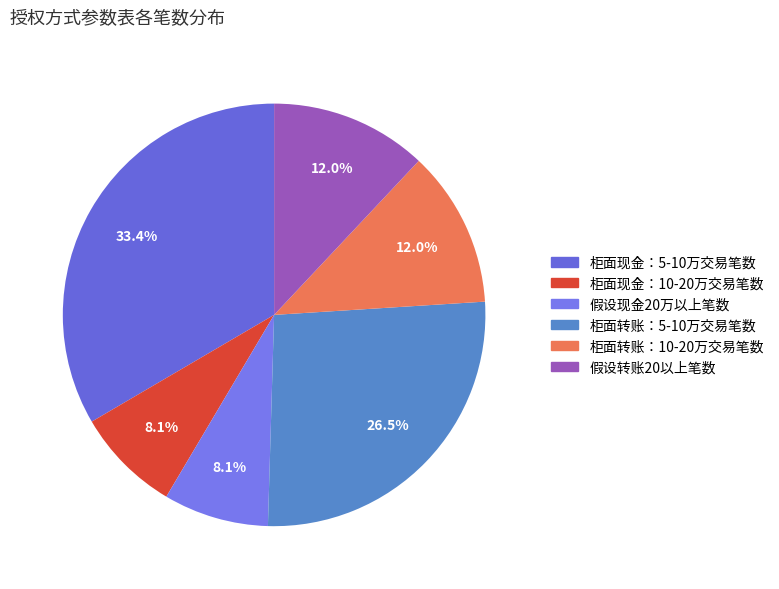

Which slice is the largest?

柜面现金：5-10万交易笔数